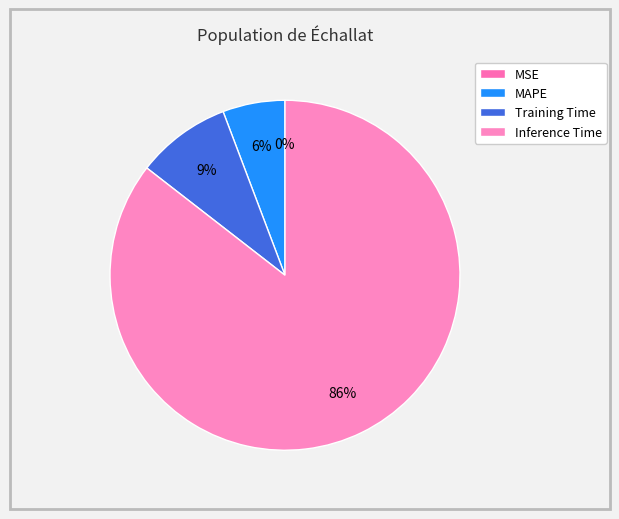

The MSE slice represents 10% of the pie. True or false?

False